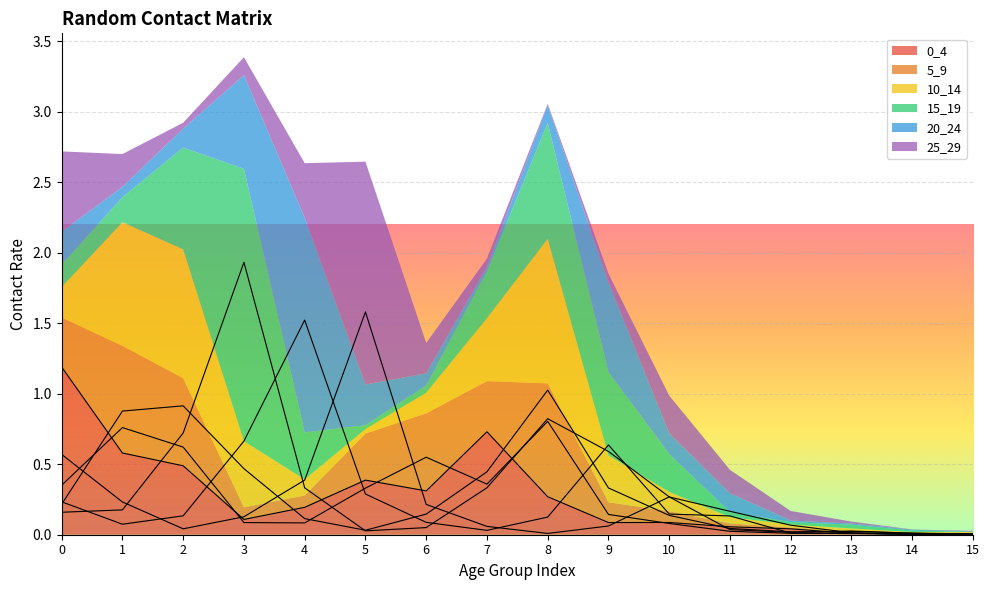

The value of 0_4 at 10 is 0.1. True or false?

True